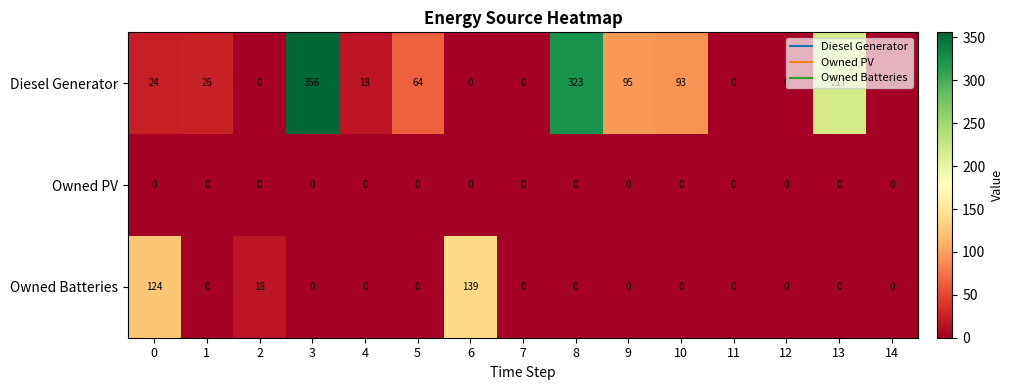

Rank the series by their maximum value, from lowest to highest.

Owned PV, Owned Batteries, Diesel Generator